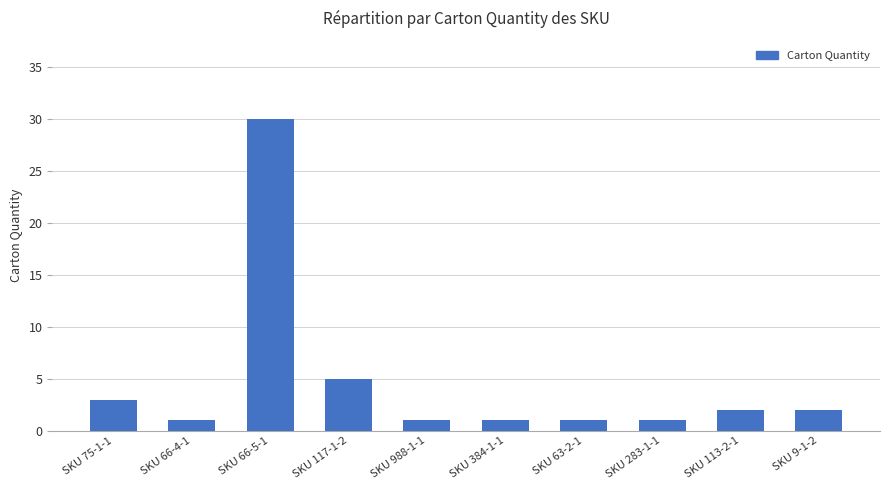

At which label does the data first exceed 2?

SKU 75-1-1